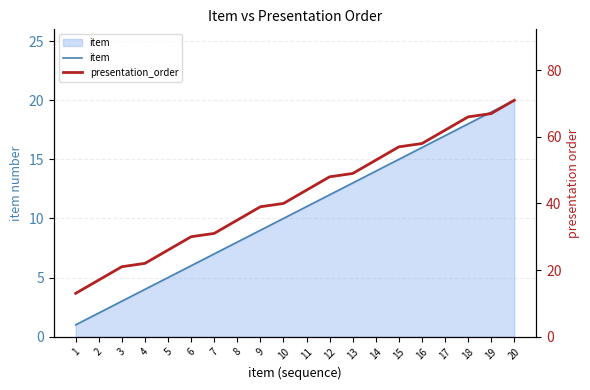

True or false: item and presentation_order intersect in this chart.

False